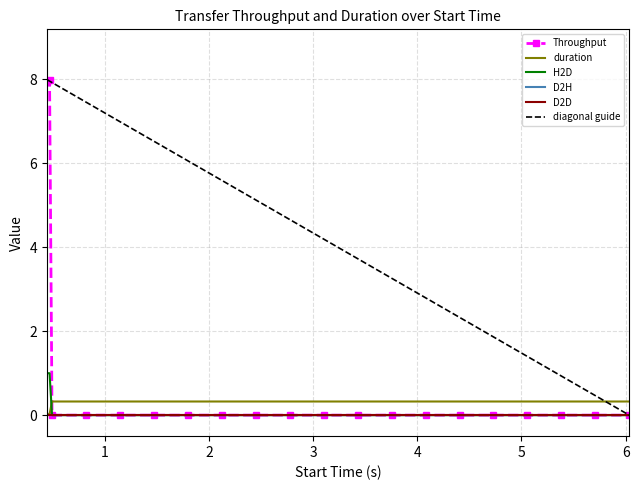

True or false: duration and H2D cross at least once.

True